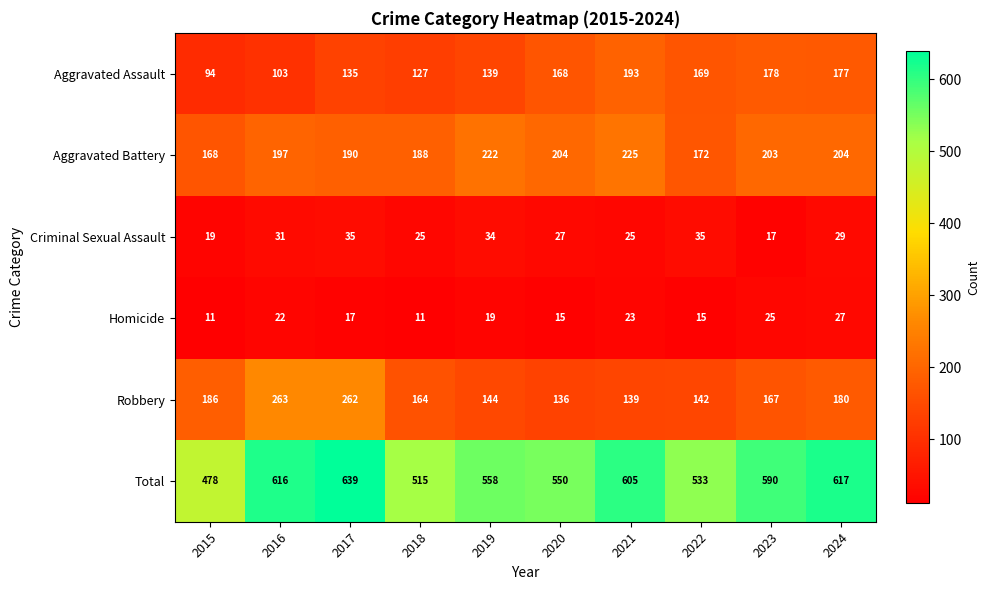

What is the average value of the Aggravated Battery series?

197